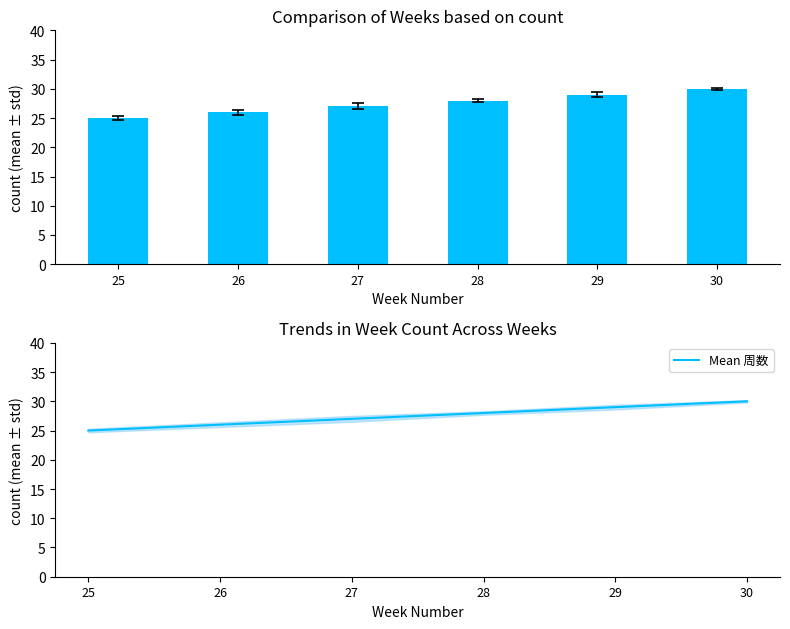

Reading left to right, list all the values displayed in this chart.

周数: 25=25	26=26	27=27	28=28	29=29	30=30
Mean 周数: 25=25	26=26	27=27	28=28	29=29	30=30